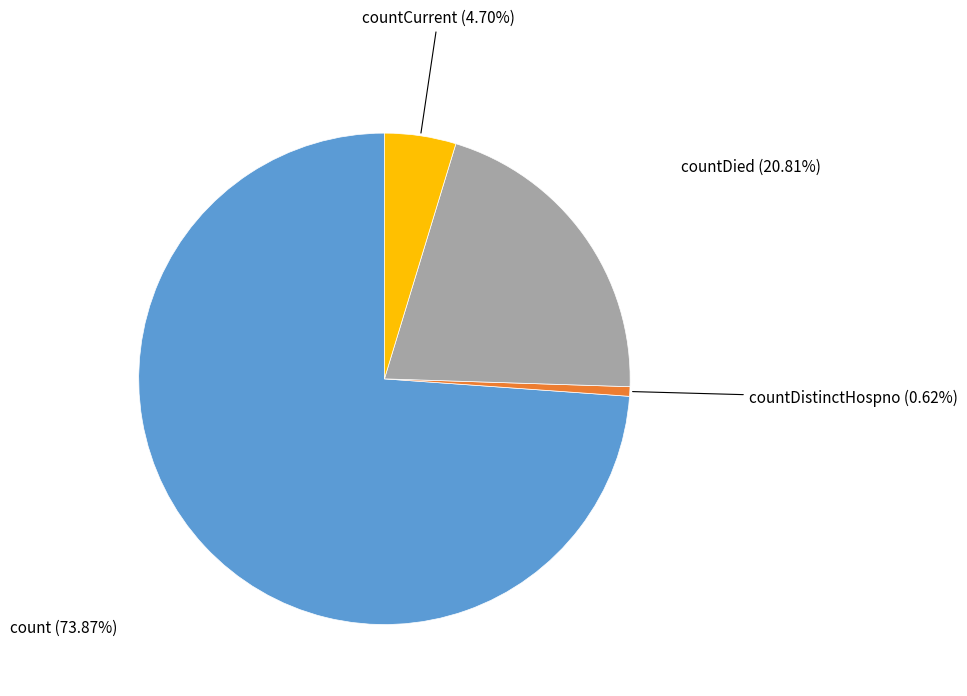

To the nearest percent, what is the average slice percentage?

25%